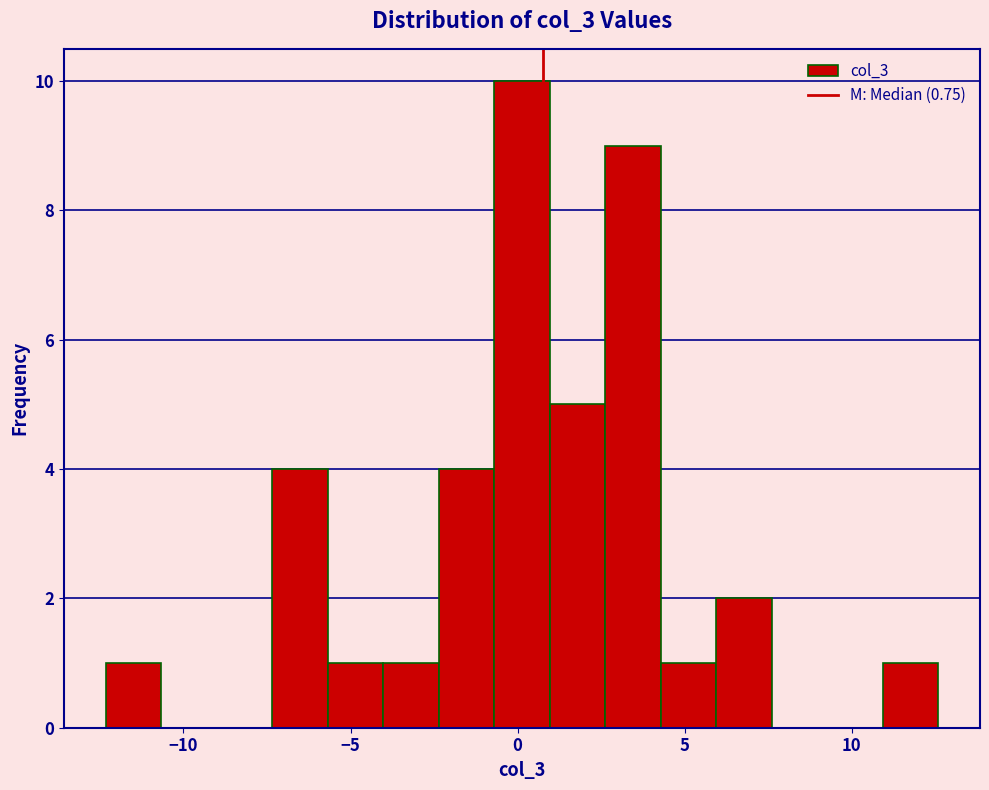

Read against the x-axis, roughly where is the centre of the tallest bar?

0.0